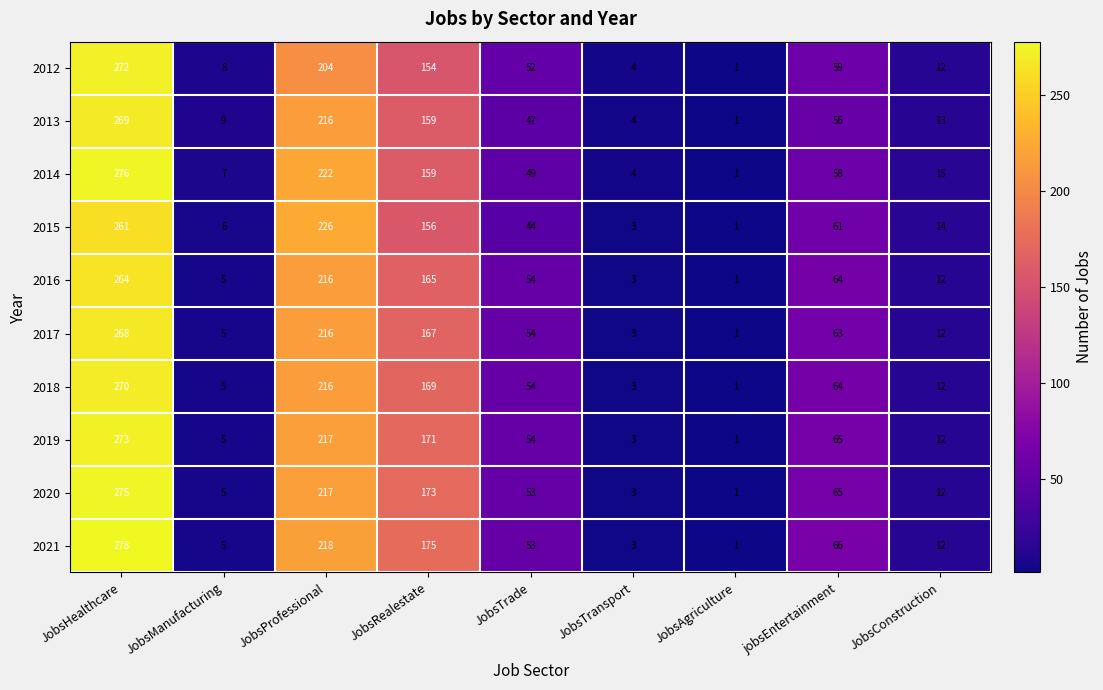

Which series changed the most between JobsHealthcare and JobsRealestate?

2012